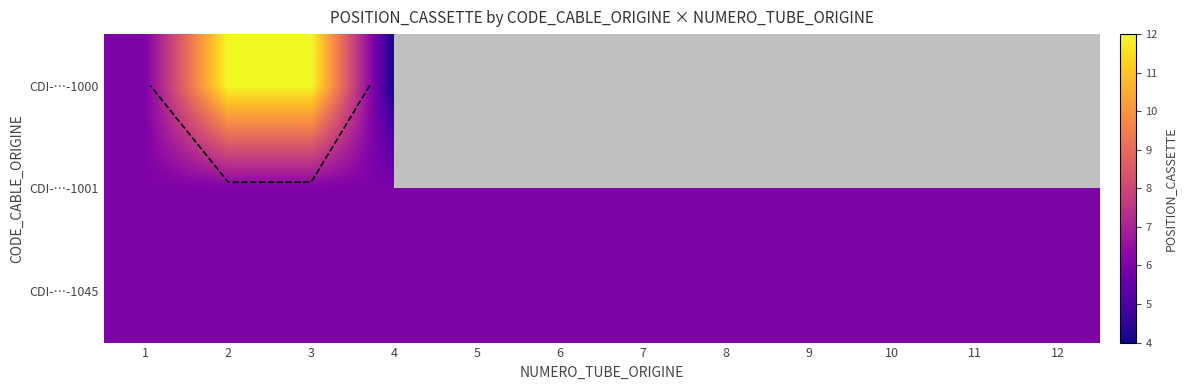

List the series in order of their overall mean, lowest first.

CDI-…-1000, CDI-…-1001, CDI-…-1045